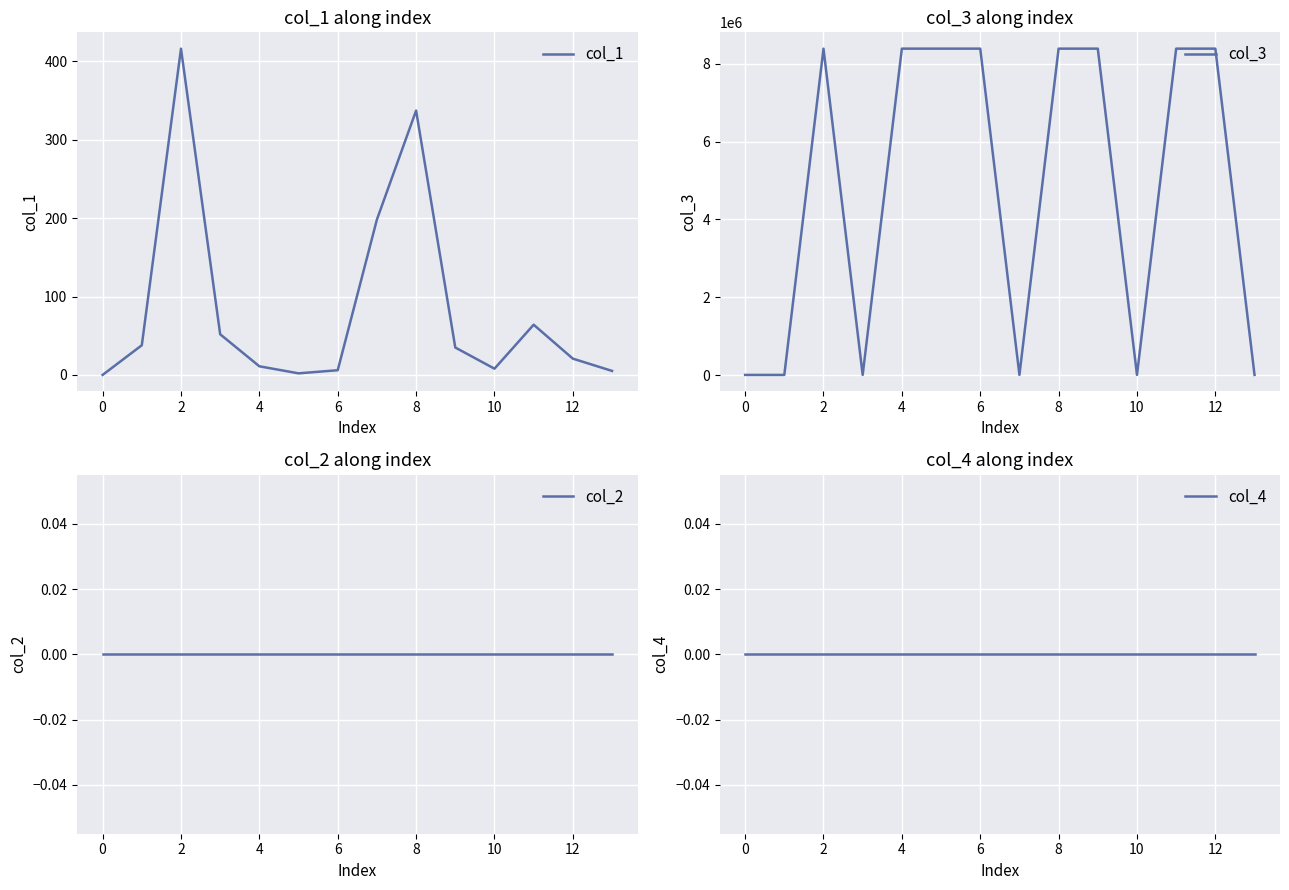

What is the value of the col_1 point at the 4th from the left?

51.8